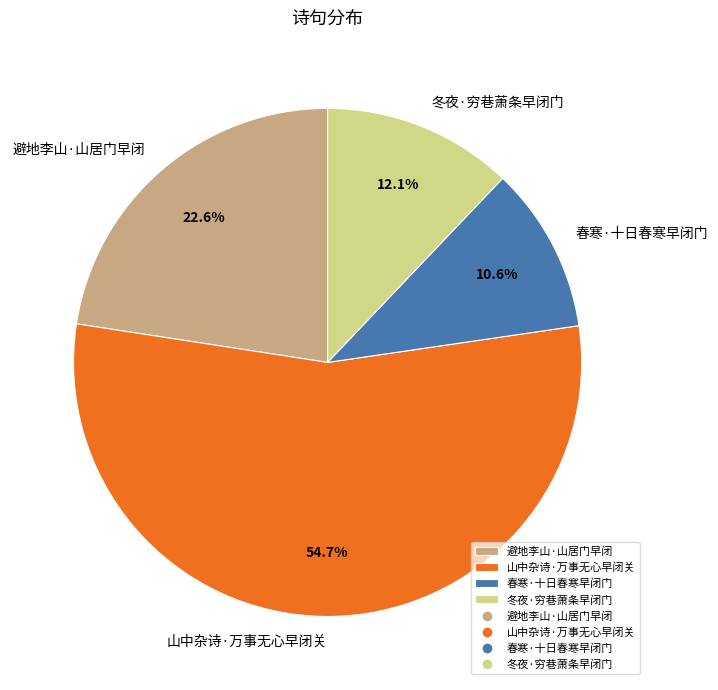

Which has a higher value, 春寒·十日春寒早闭门 or 冬夜·穷巷萧条早闭门?

冬夜·穷巷萧条早闭门